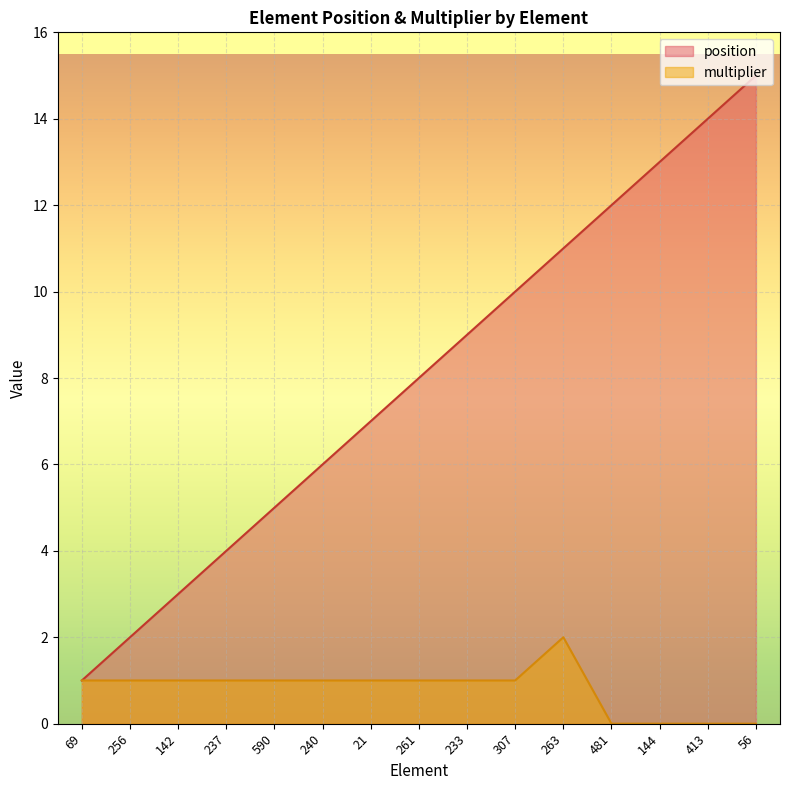

At which label does multiplier first exceed 1?

263